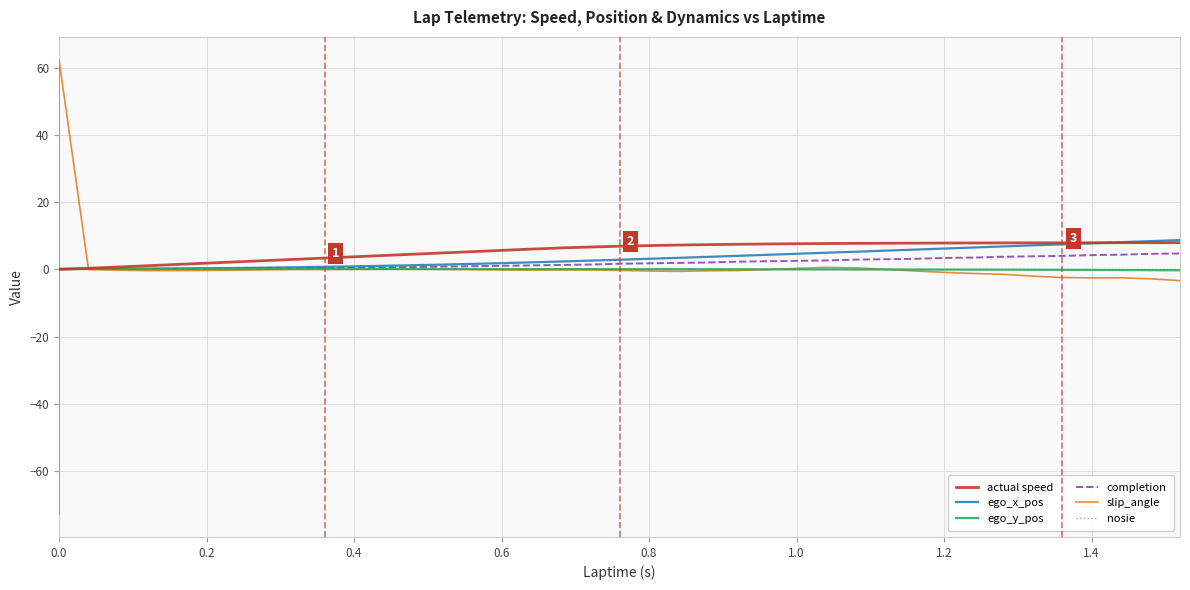

How many values in the ego_y_pos series are below 0?

10